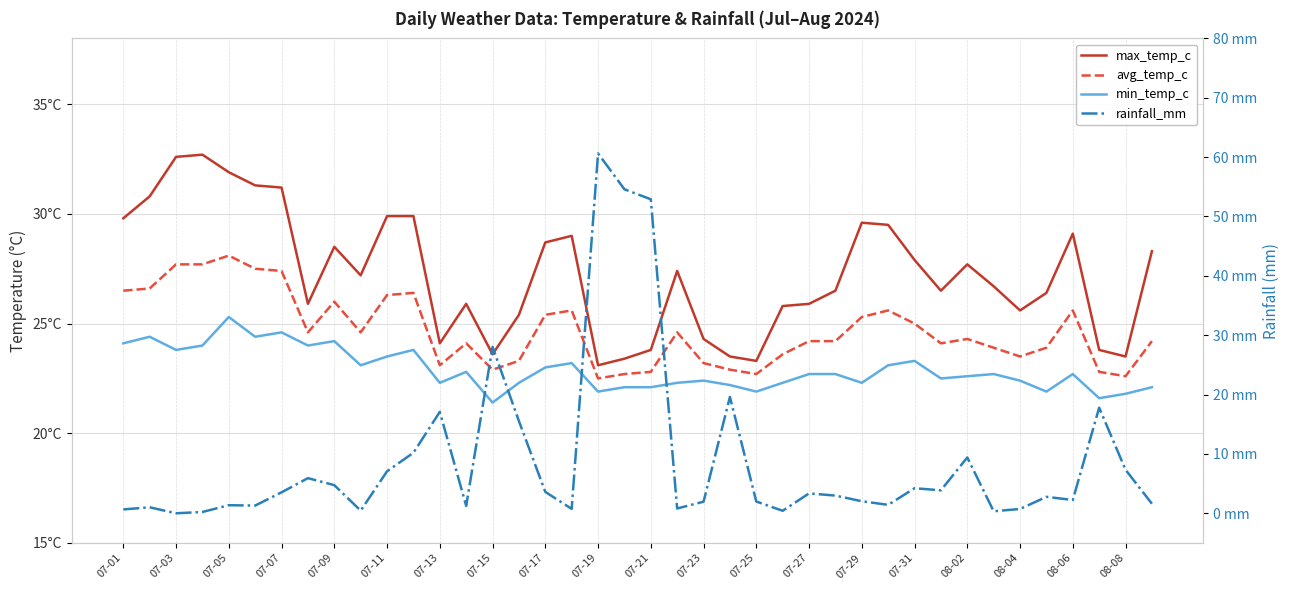

Is it true that avg_temp_c equals 25.6 at 08-06?

True